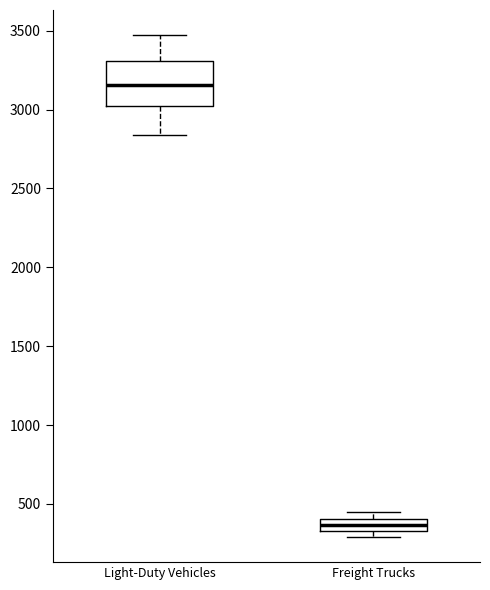

Where is the upper edge of the box for Freight Trucks on the y-axis? The values are not printed on the chart, so give them approximately, as read against the axis.

400